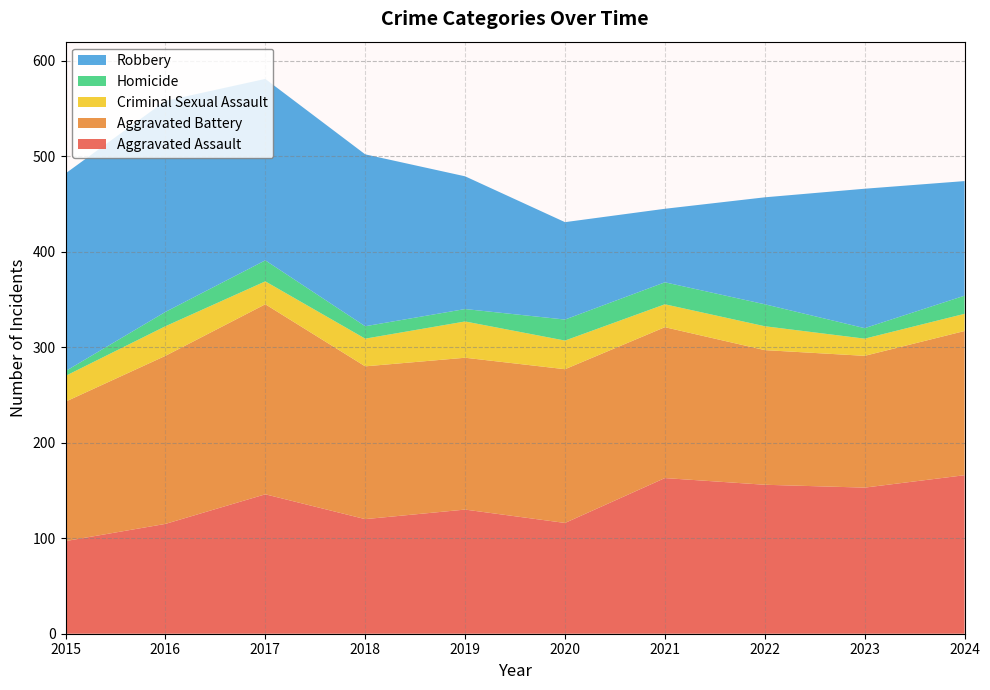

Reading left to right, transcribe all the data shown in this chart.

Aggravated Assault: 2015=97	2016=115	2017=146	2018=120	2019=130	2020=116	2021=163	2022=156	2023=153	2024=166
Aggravated Battery: 2015=146	2016=176	2017=199	2018=160	2019=159	2020=161	2021=158	2022=141	2023=138	2024=151
Criminal Sexual Assault: 2015=27	2016=31	2017=24	2018=29	2019=38	2020=30	2021=24	2022=25	2023=18	2024=18
Homicide: 2015=5	2016=15	2017=22	2018=13	2019=13	2020=22	2021=23	2022=23	2023=11	2024=19
Robbery: 2015=207	2016=221	2017=190	2018=180	2019=139	2020=102	2021=77	2022=112	2023=146	2024=120